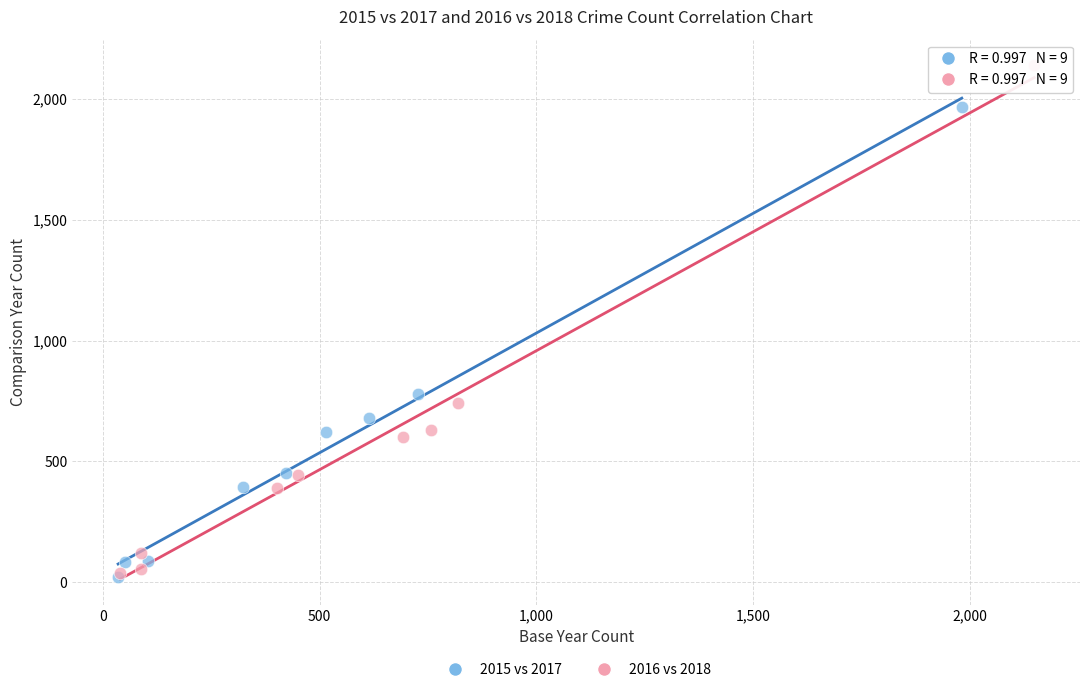

Which series has the widest spread of Y values?

2016 vs 2018